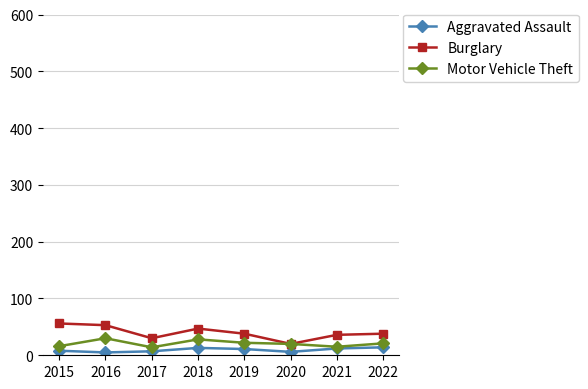

How many distinct data groups are displayed?

3